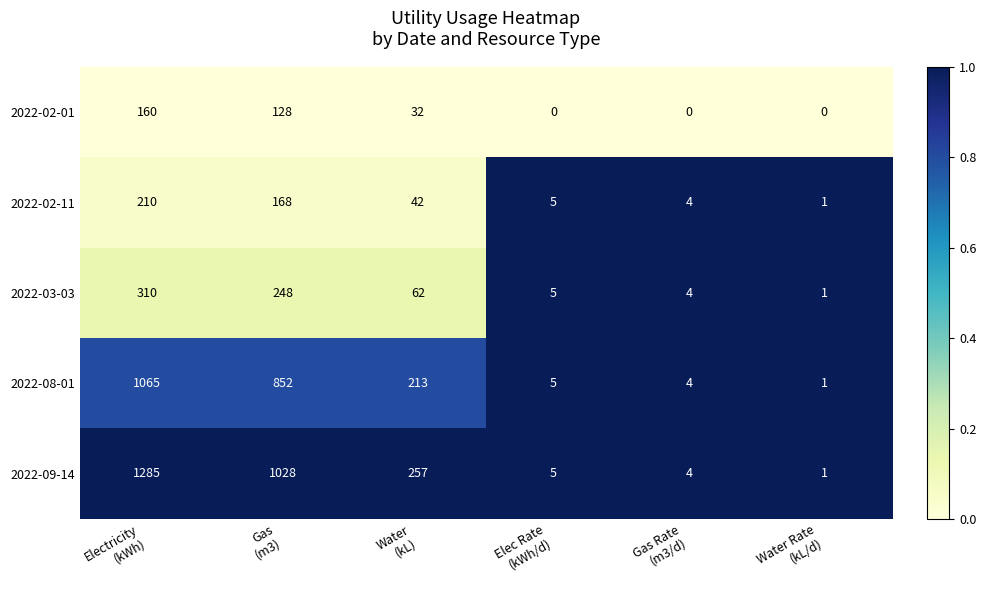

What is the difference between the second highest and minimum values in the 2022-08-01 series?

851